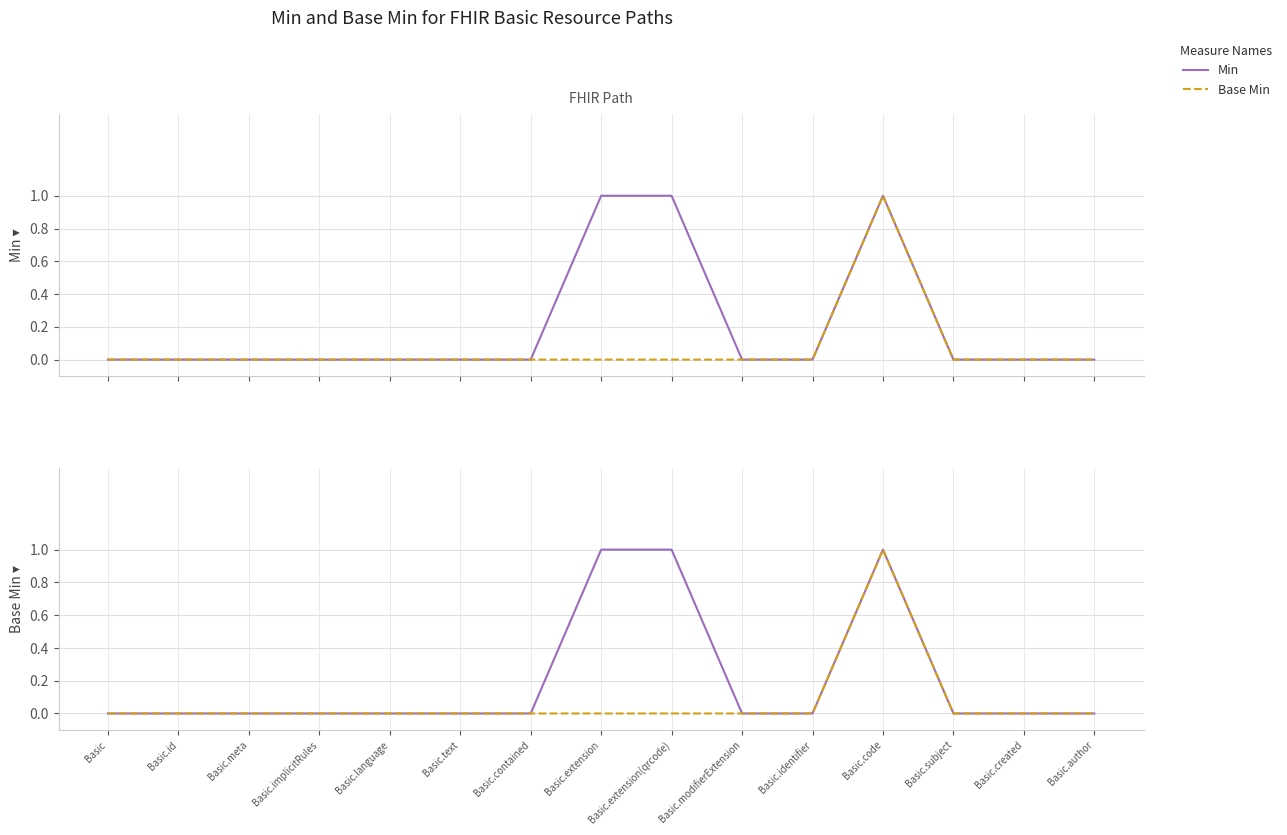

What is the label of the 7th point from the left?

Basic.contained